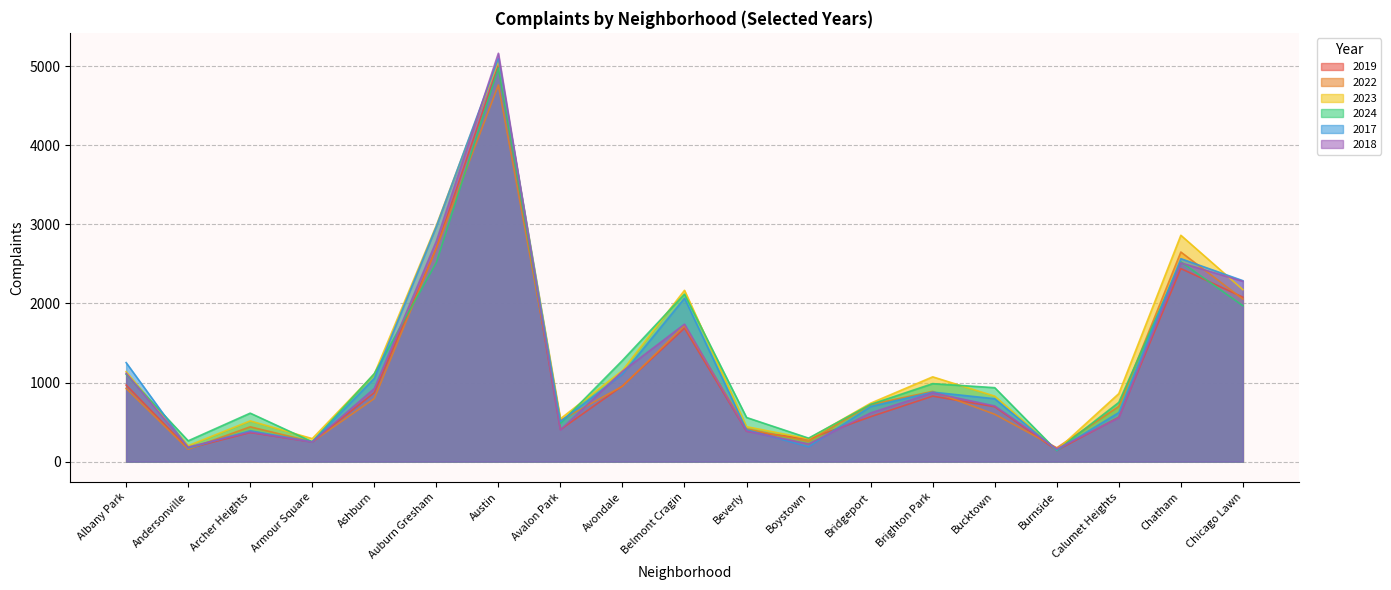

At Bridgeport, list the series in order from largest to smallest.

2023, 2024, 2022, 2017, 2018, 2019